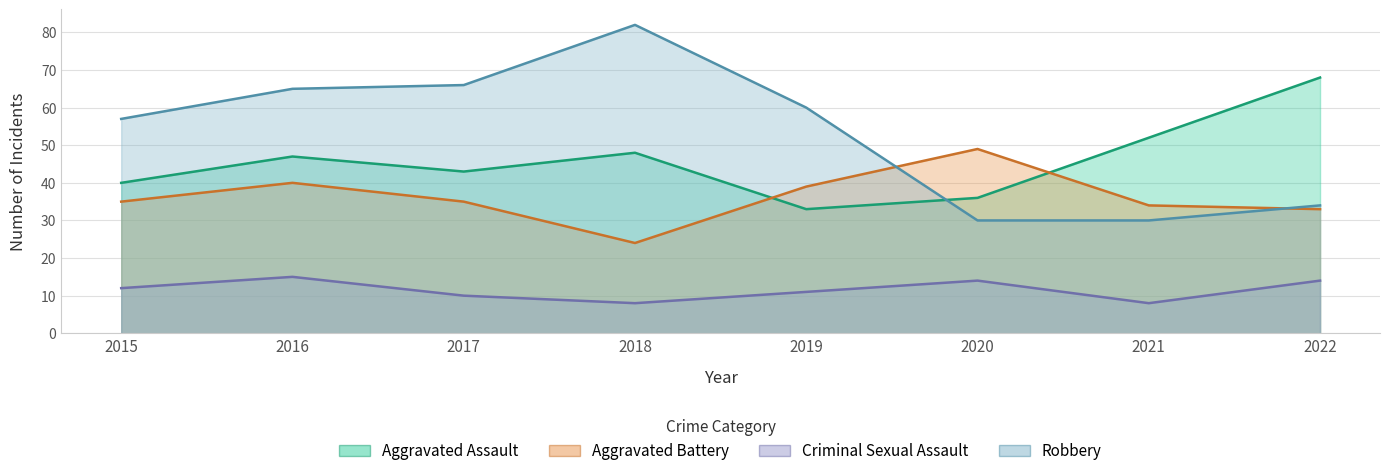

Which has a higher value, 2019 or 2017?

2017